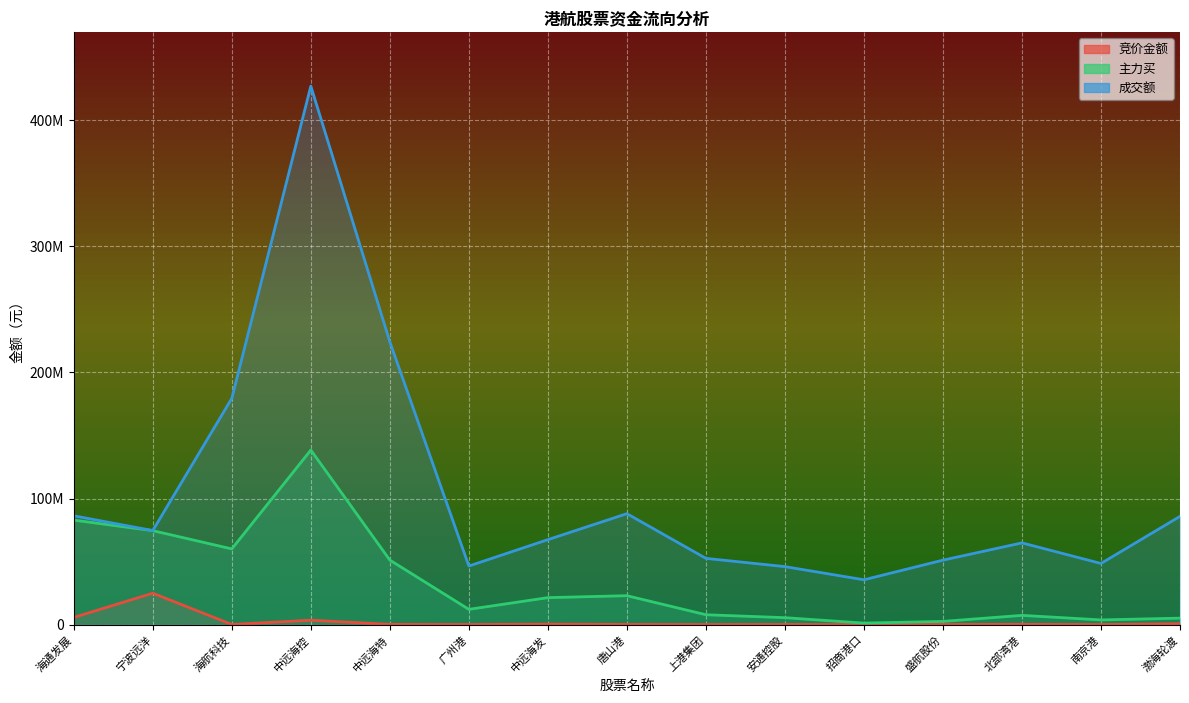

What are all the series names shown in the legend?

竞价金额, 主力买, 成交额